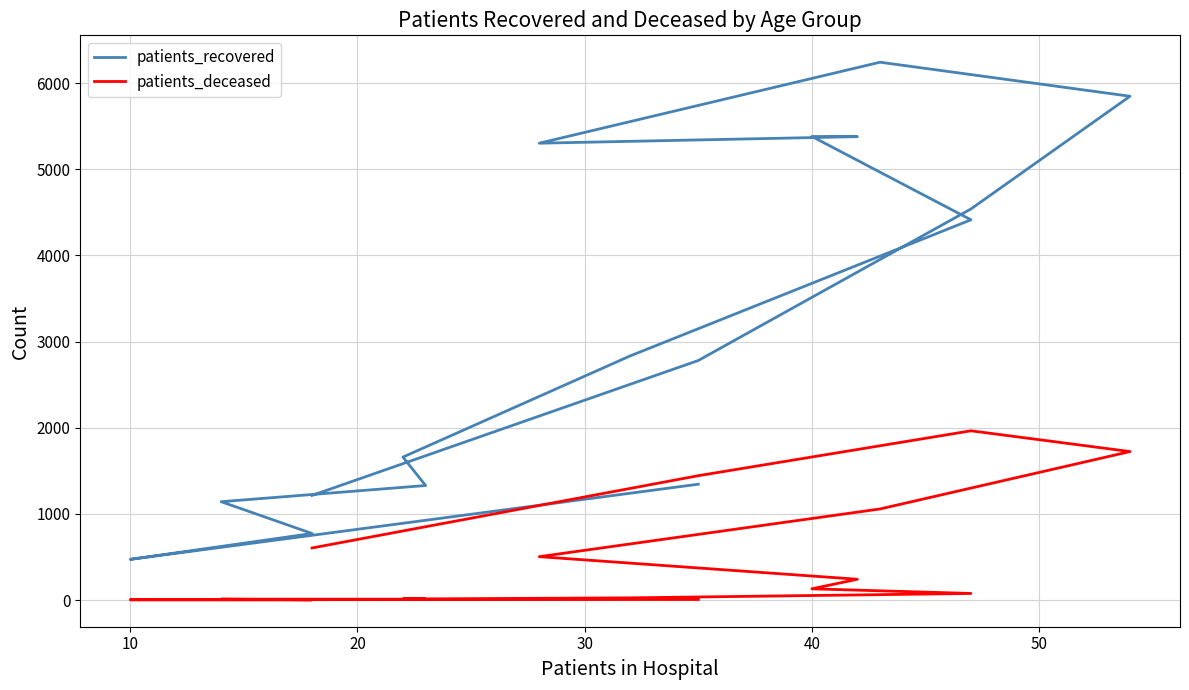

What is the average value of the patients_deceased series?

488